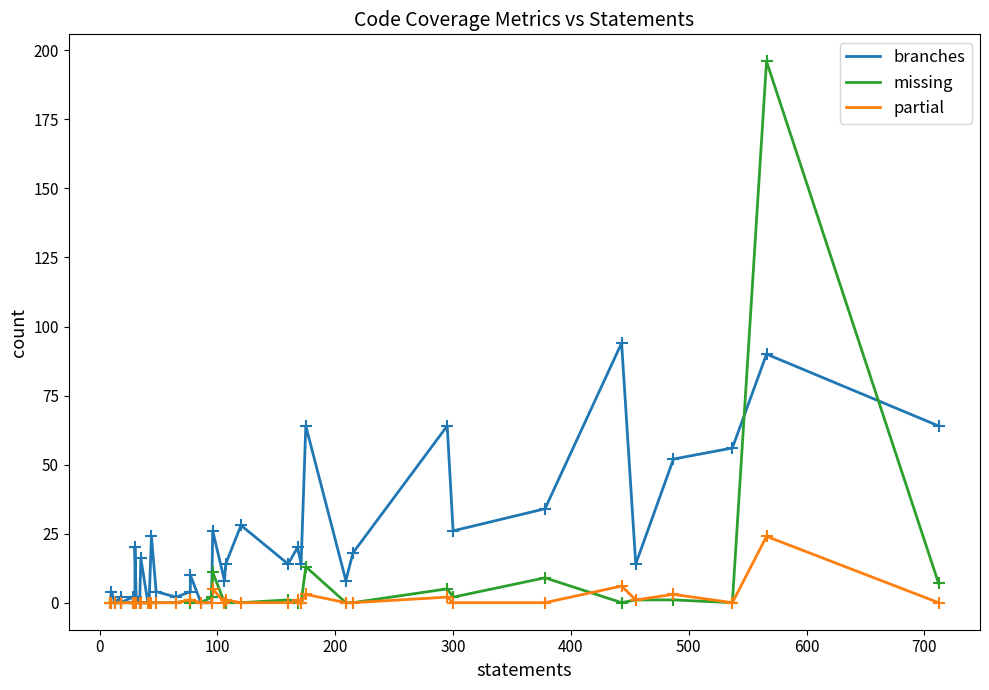

Reading right to left, what are all the values shown in this chart?

branches: 64	90	56	52	14	94	34	26	64	18	8	64	14	20	14	28	14	8	26	0	0	10	4	2	4	24	0	0	16	0	2	20	2	0	2	0	2	0	4	0
missing: 7	196	0	1	1	0	9	2	5	0	0	13	0	0	1	0	0	0	11	2	0	0	1	0	0	0	0	0	0	0	0	0	0	0	0	0	0	0	0	0
partial: 0	24	0	3	1	6	0	0	2	0	0	3	0	1	0	0	1	0	5	0	0	1	1	0	0	0	0	0	0	0	0	0	0	0	0	0	0	0	0	0